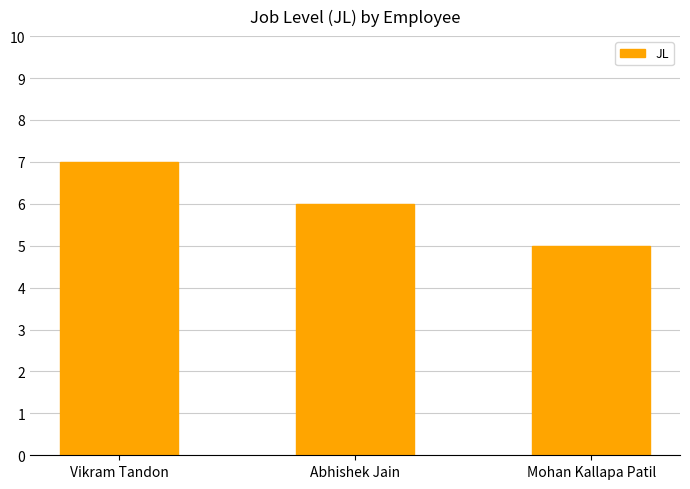

What is the label of the 3rd bar from the left?

Mohan Kallapa Patil